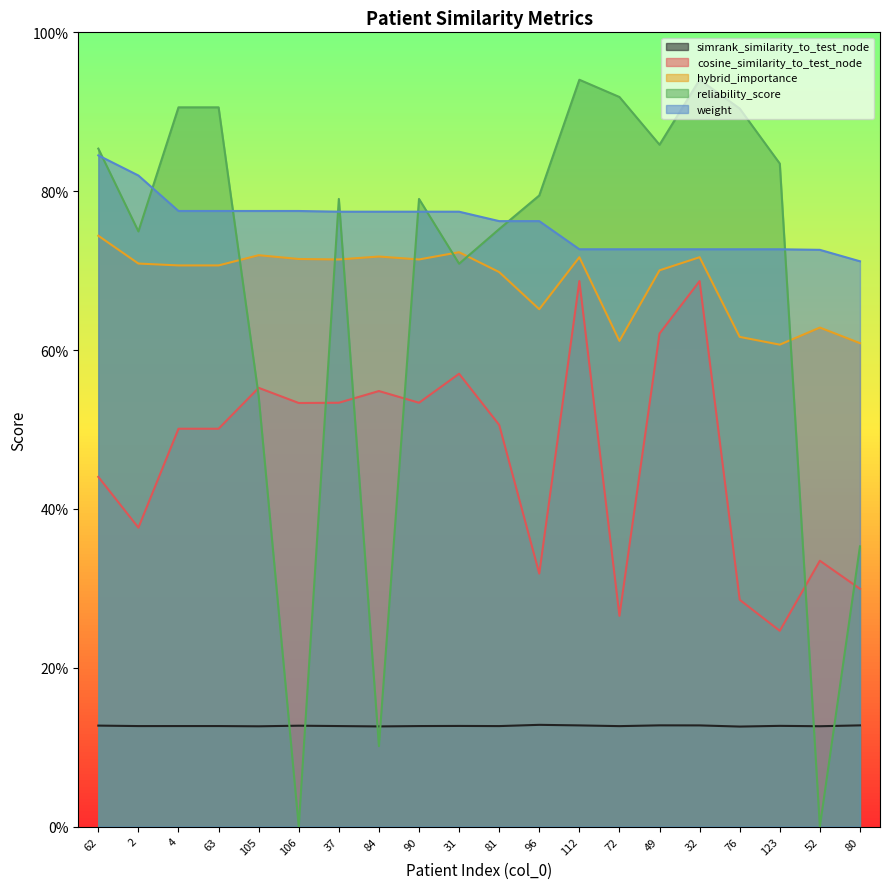

List the series in order of their peak value, highest first.

reliability_score, weight, hybrid_importance, cosine_similarity_to_test_node, simrank_similarity_to_test_node